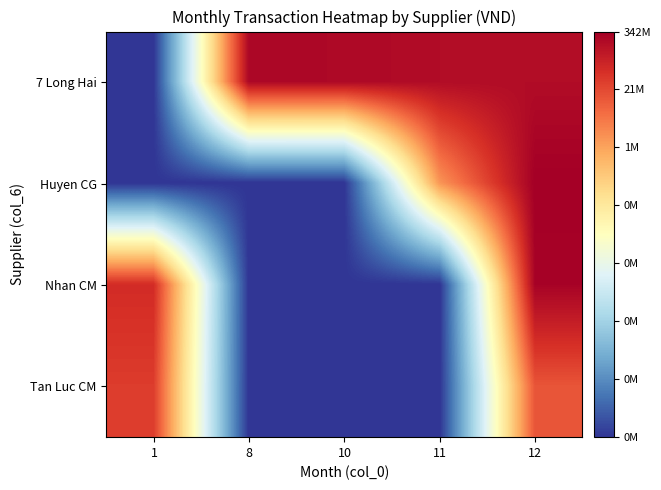

Reading right to left, list all the values displayed in this chart.

7 Long Hai: 12=19.1	11=19.1	10=19.3	8=19.3	1=0.0
Huyen CG: 12=19.7	11=14.5	10=0.0	8=0.0	1=0.0
Nhan CM: 12=19.5	11=0.0	10=0.0	8=0.0	1=17.9
Tan Luc CM: 12=16.5	11=0.0	10=0.0	8=0.0	1=17.3